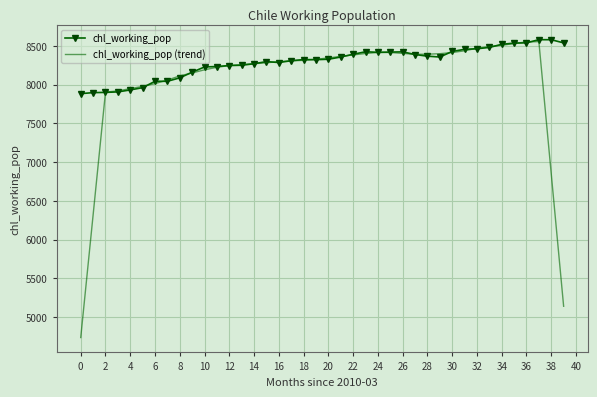

List the series in order of their overall mean, highest first.

chl_working_pop, chl_working_pop (trend)